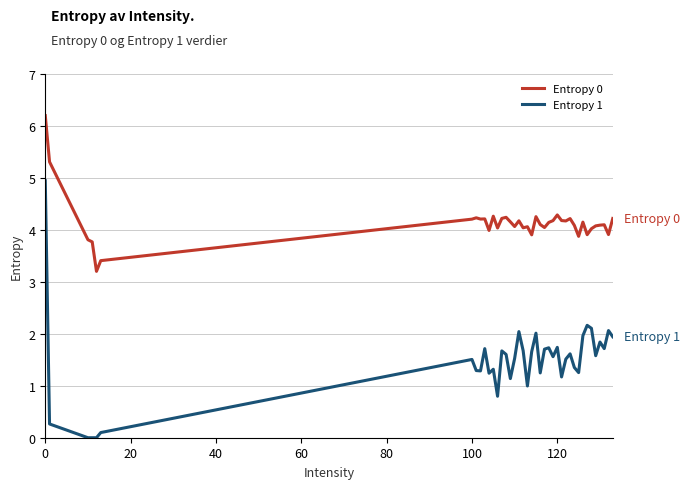

What is the difference between the maximum and minimum values in the Entropy 0 series?

3.0